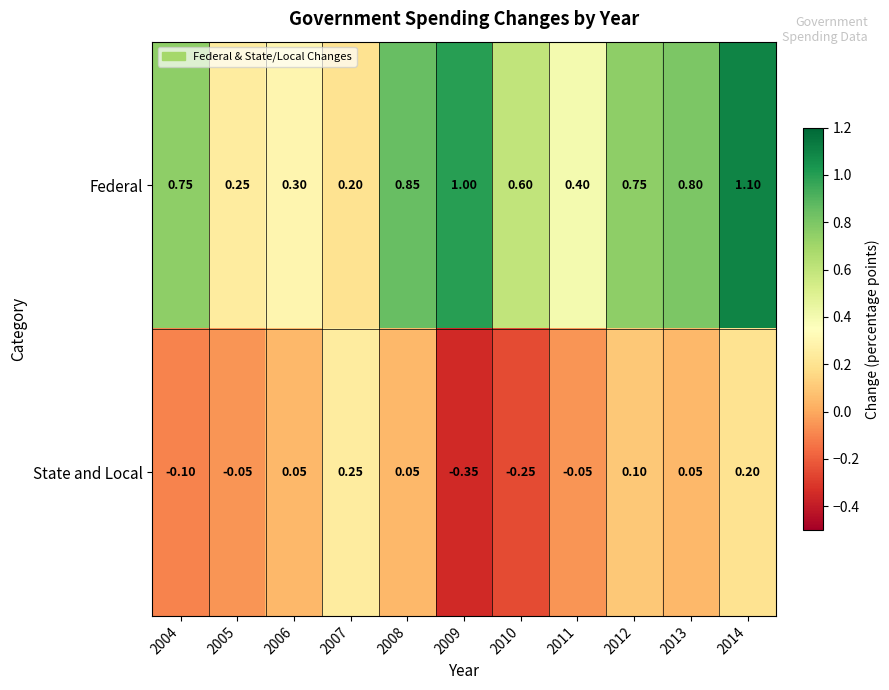

List the series in order of their overall mean, highest first.

Federal, State and Local